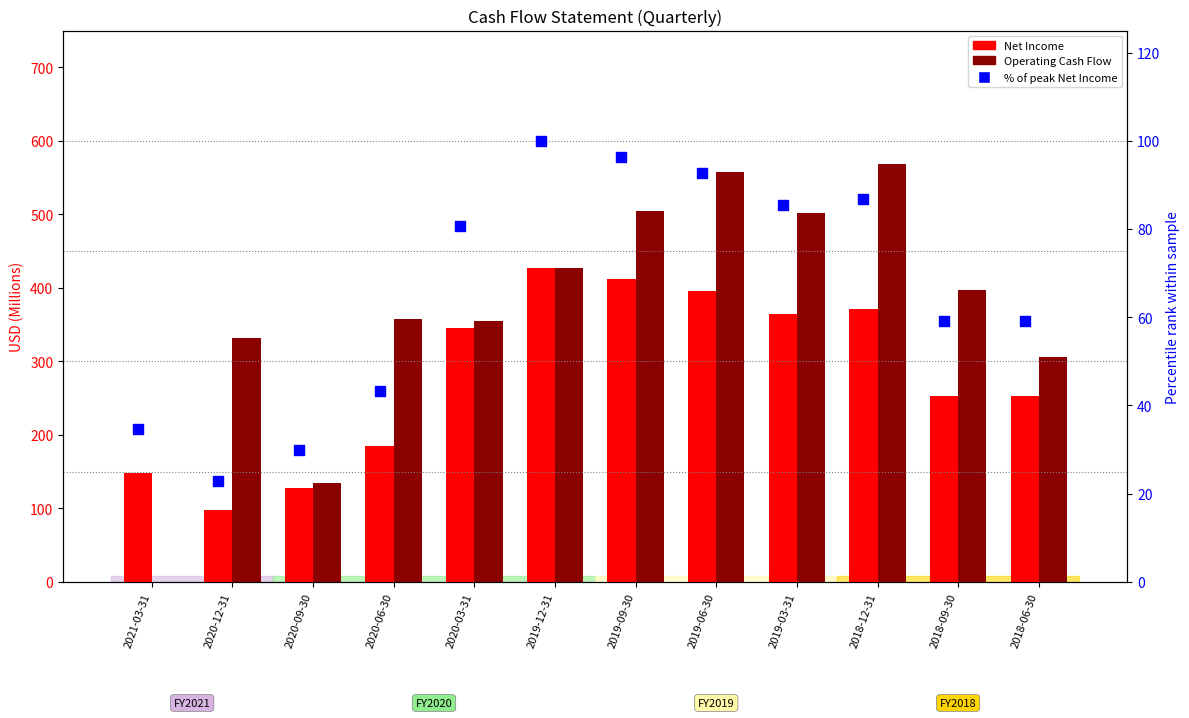

Is the value of % of peak Net Income at 2020-09-30 greater than the value of Operating Cash Flow at 2018-06-30?

No